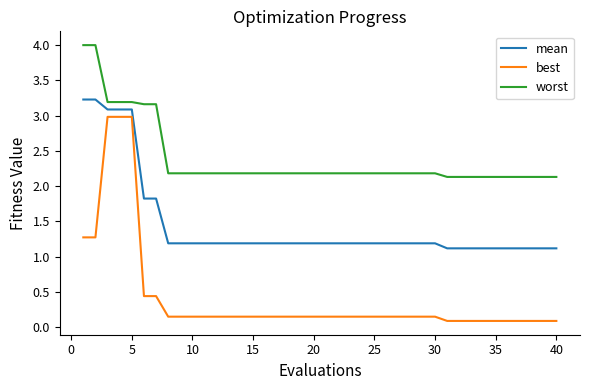

Which series has the largest range (max minus min)?

best